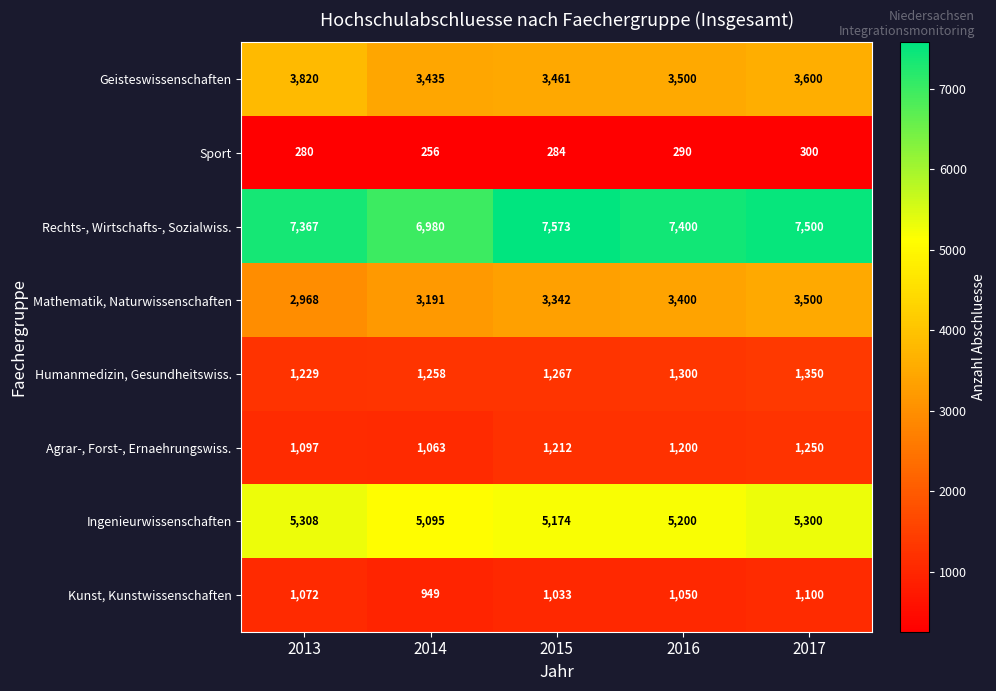

Which label corresponds to the largest value in the chart?

2015